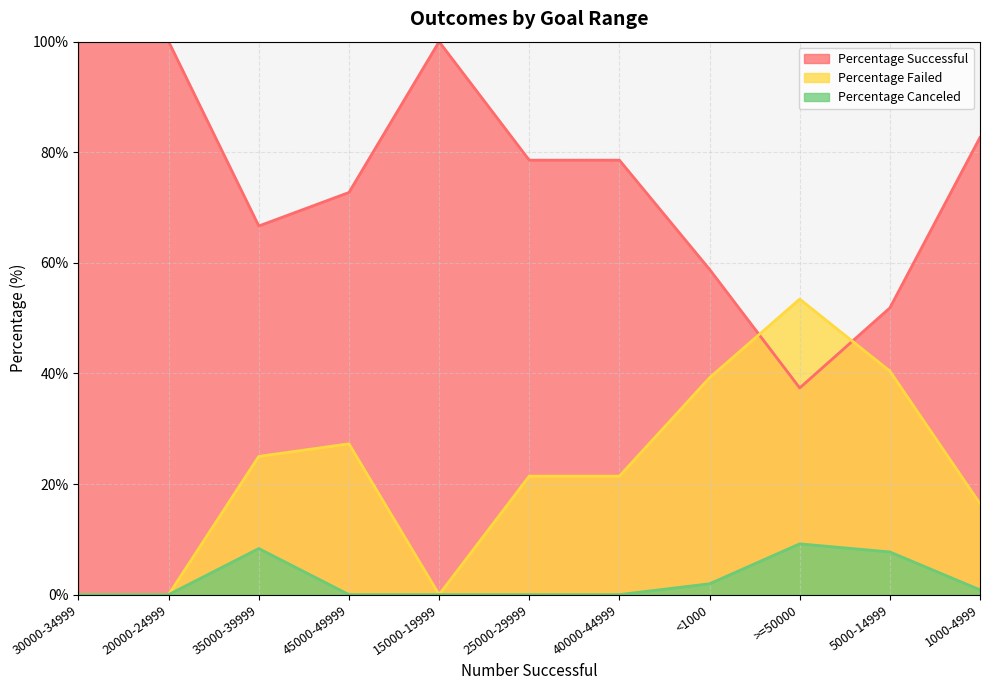

What is the difference between the second highest and minimum values in the Percentage Failed series?

40.4